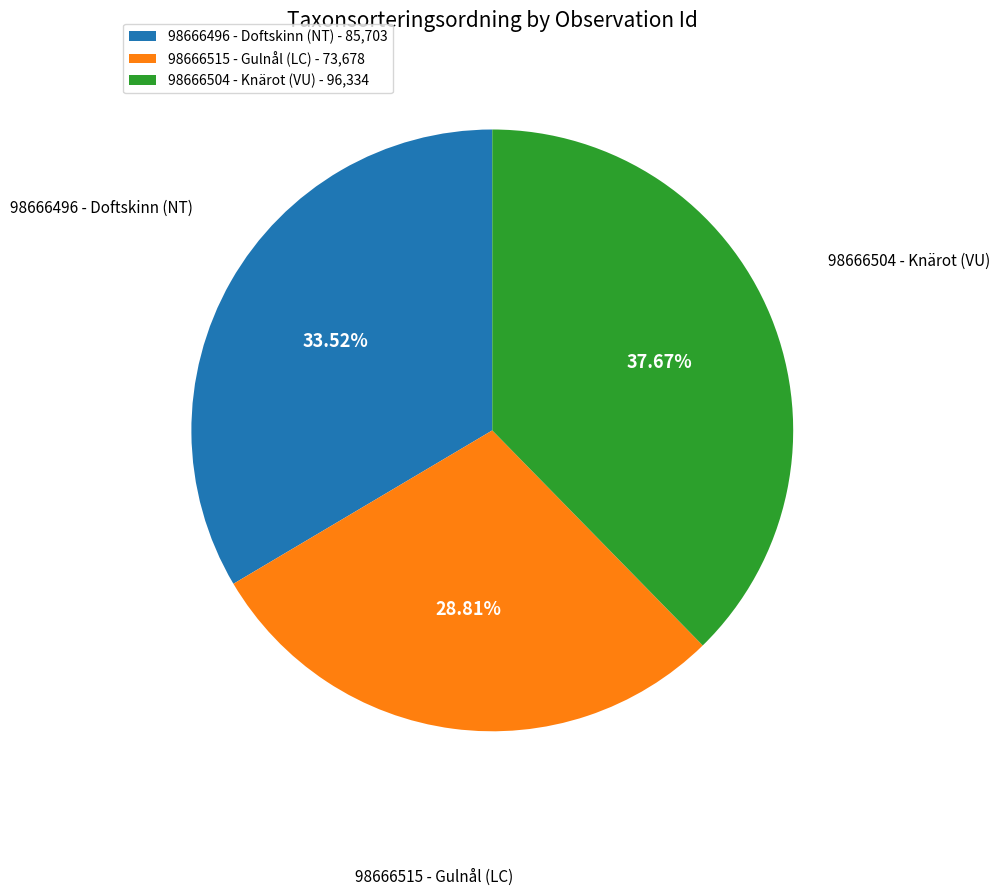

Combined, what portion of the pie is 98666496 - Doftskinn (NT) and 98666504 - Knärot (VU)?

71.2%